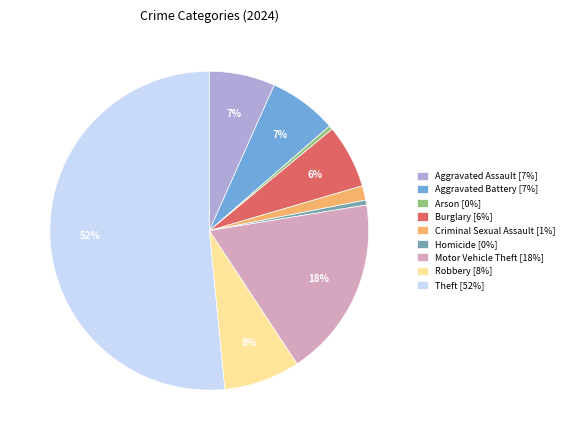

Do Burglary [6%] and Theft [52%] together represent more than half of the pie?

Yes